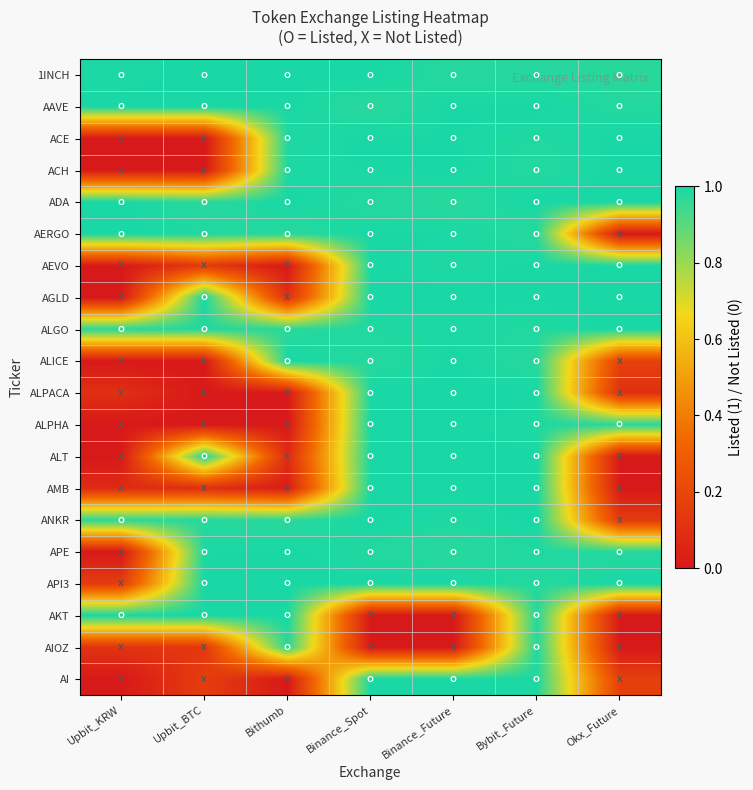

Which has a higher value, Okx_Future or Bithumb?

Bithumb